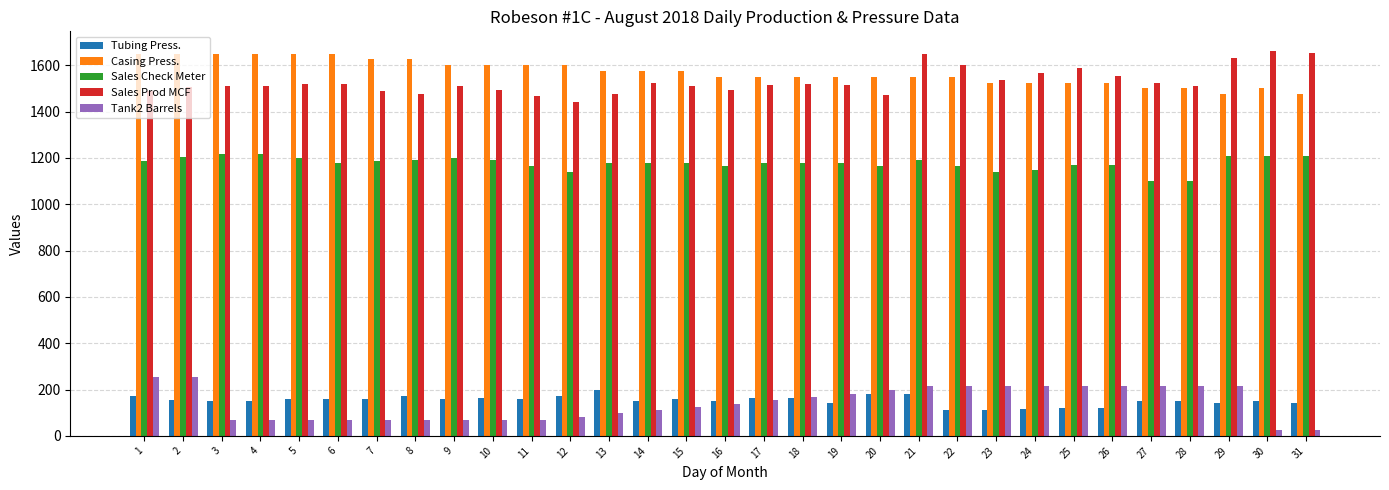

Is the value of Sales Prod MCF at 23 greater than the value of Sales Check Meter at 27?

Yes